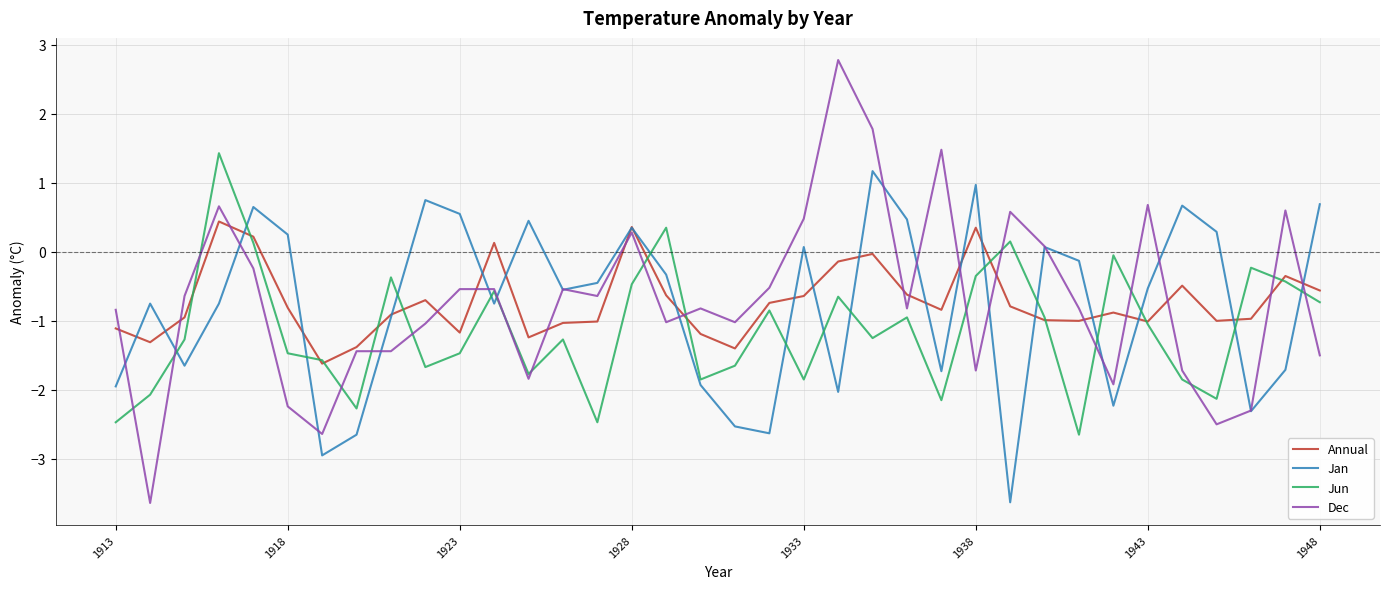

At how many categories does at least one series exceed -2?

36